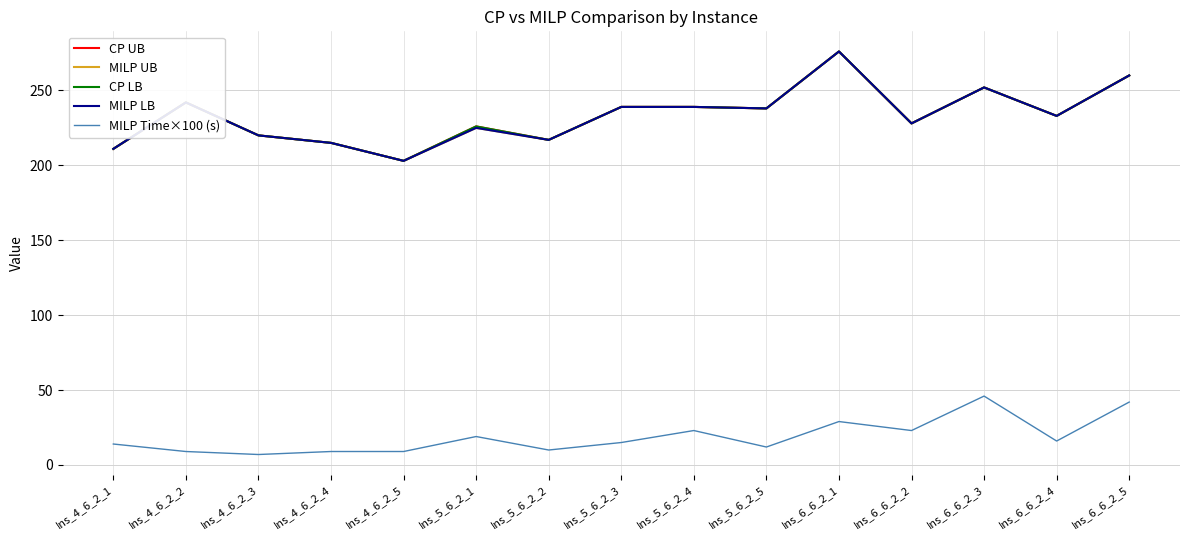

At which category is the sum across all series the highest?

Ins_6_6_2_1